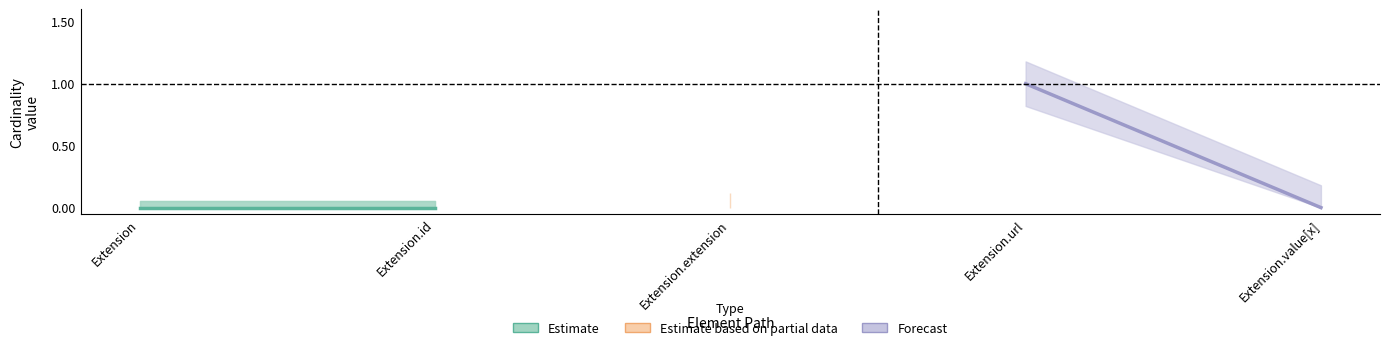

At how many categories does at least one series exceed 0?

1